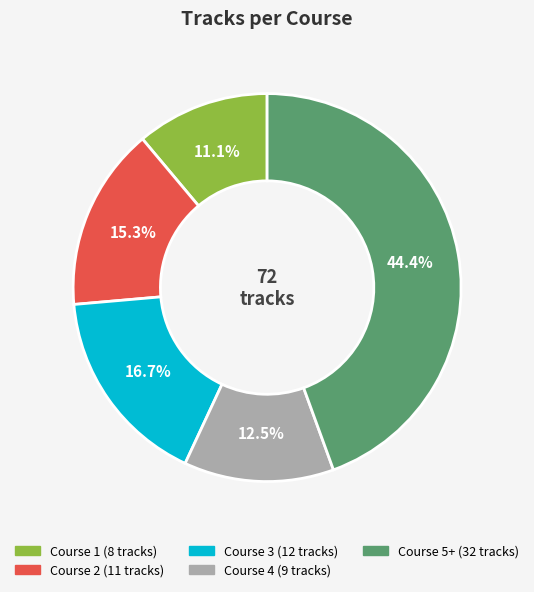

How many segments does this pie chart have?

5